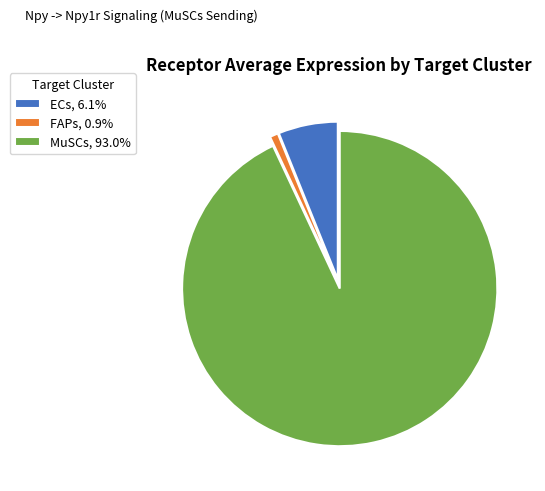

Is MuSCs, 93.0% the majority of the pie?

Yes